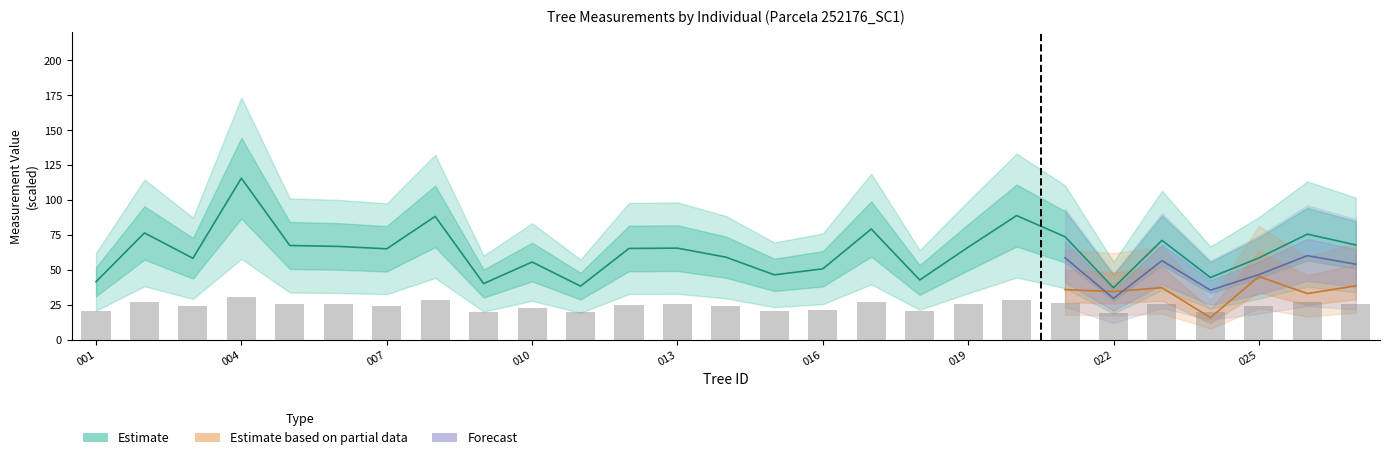

Which series changed the most between 15 and 25?

Estimate